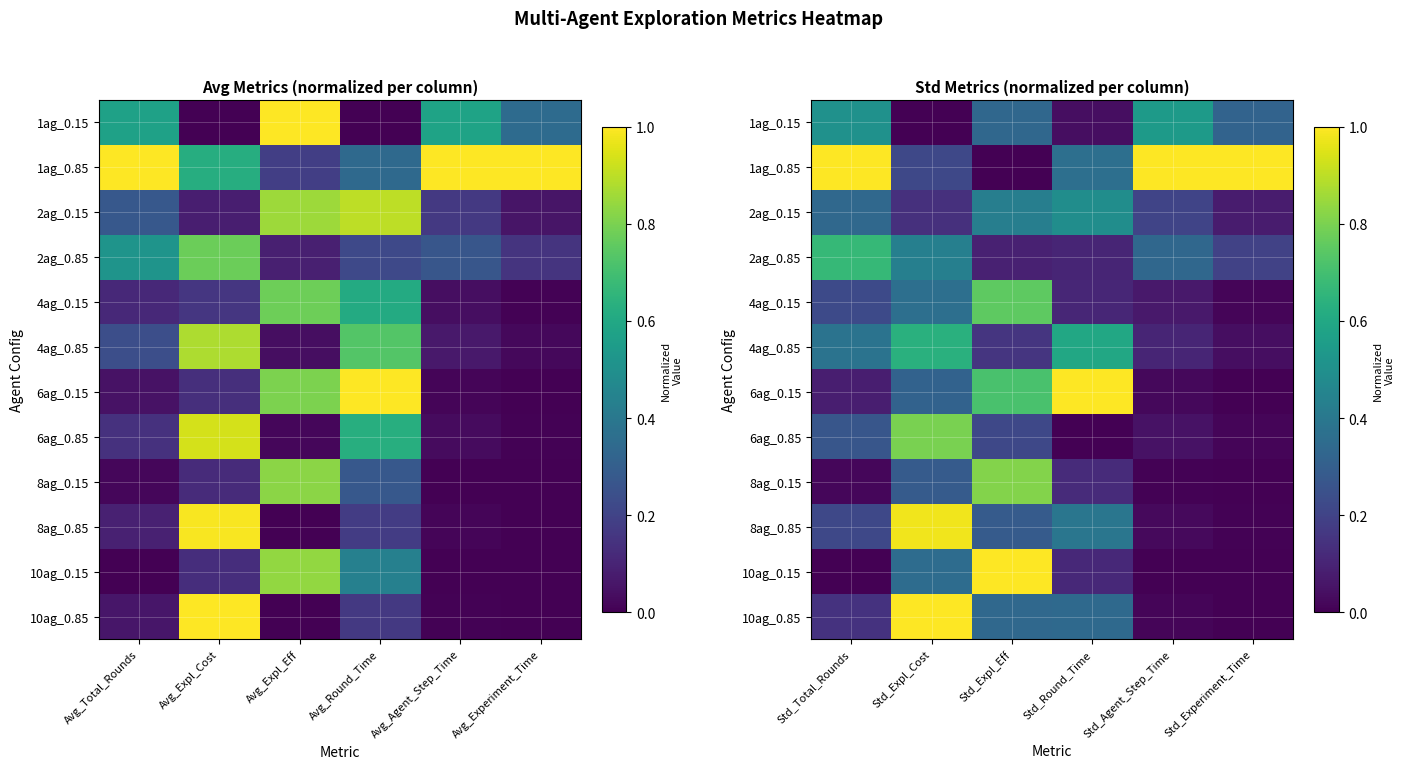

How many 2ag_0.85 values are between 0 and 1?

6